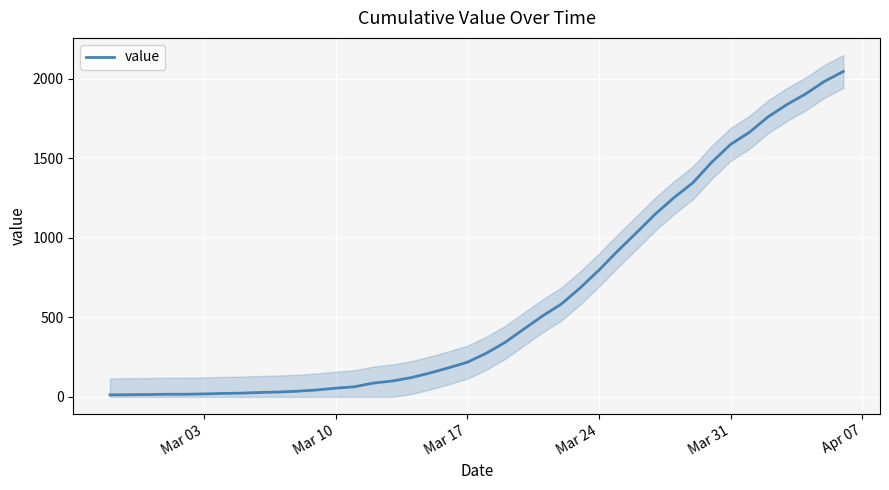

What is the difference between the second highest and second lowest values?

1971